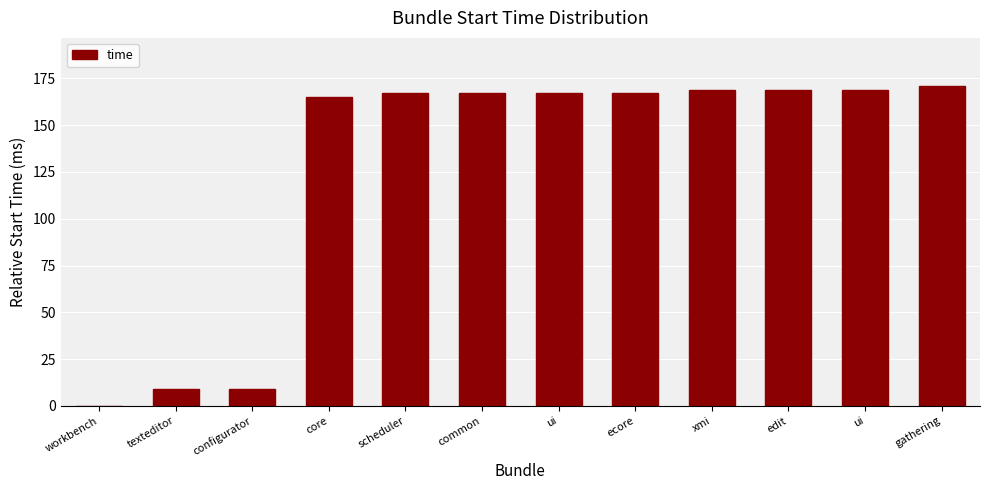

What is the label of the 4th bar from the right?

xmi